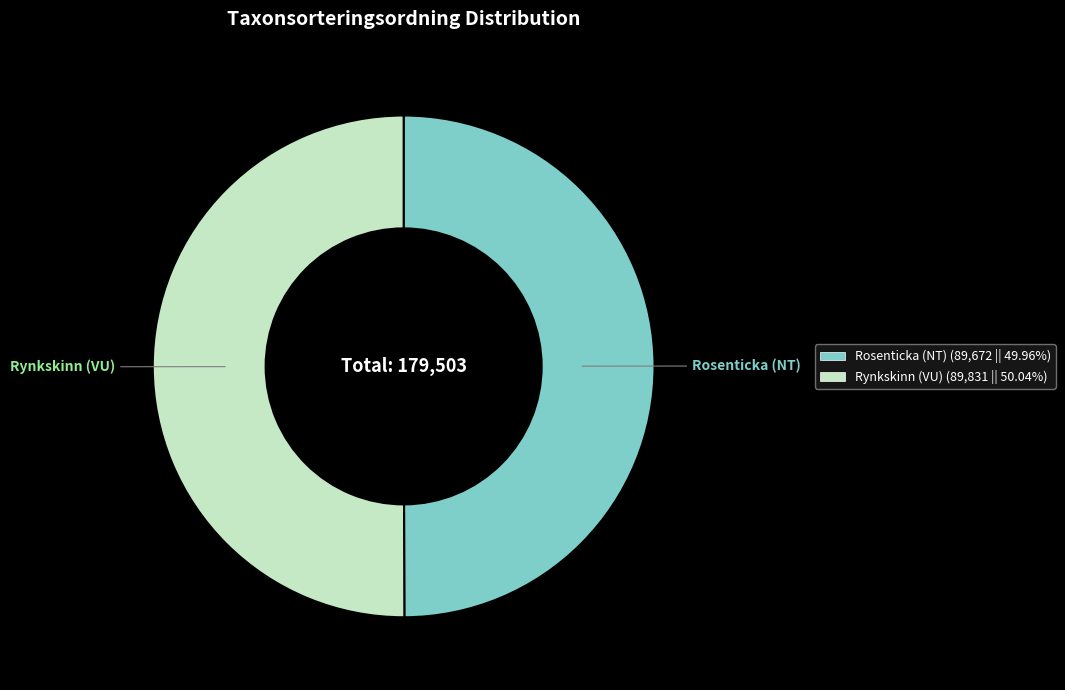

What is the ratio of the value at Rynkskinn (VU) to the value at Rosenticka (NT)?

1.0